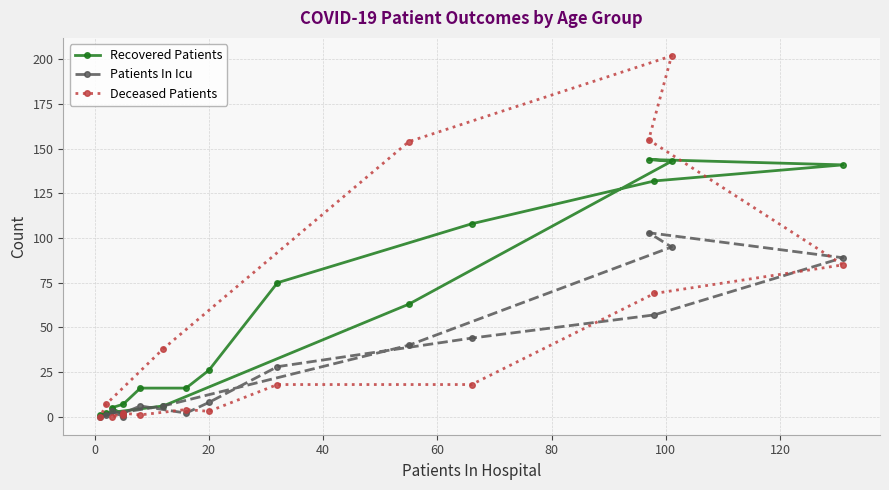

How many intersections are there between Patients In Icu and Deceased Patients?

6